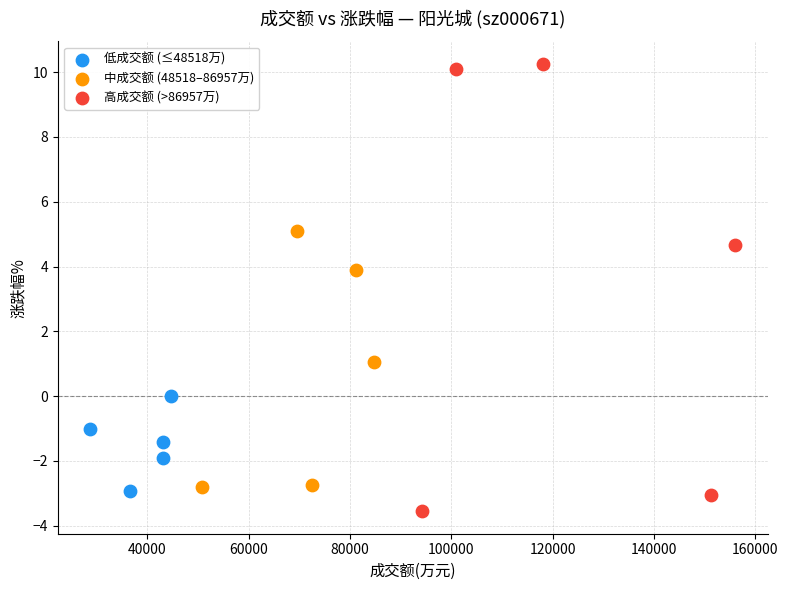

Which series reaches the minimum Y coordinate?

高成交额 (>86957万)